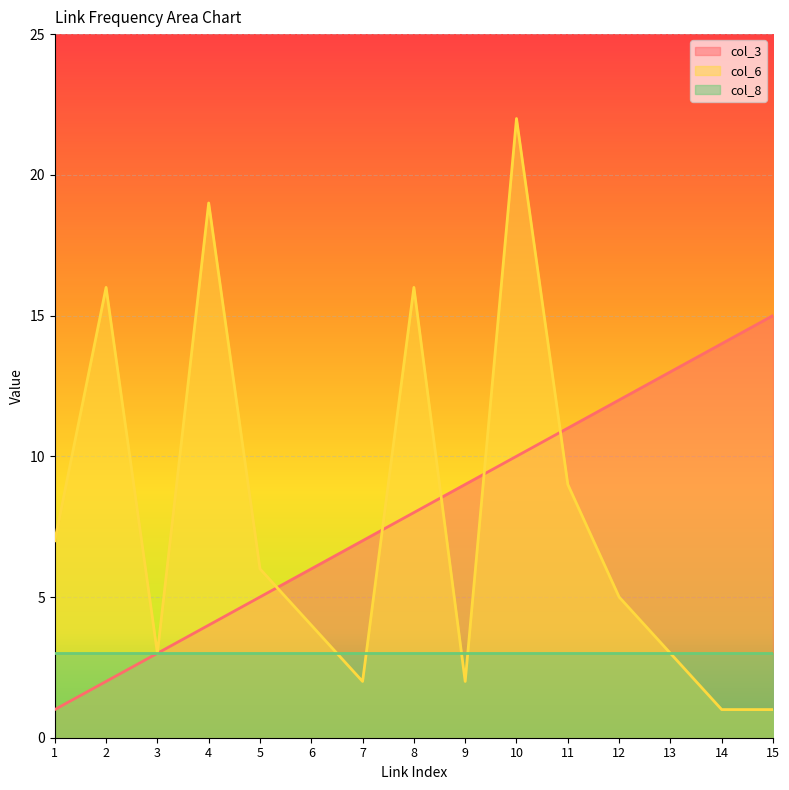

List the series in order of their peak value, lowest first.

col_8, col_3, col_6